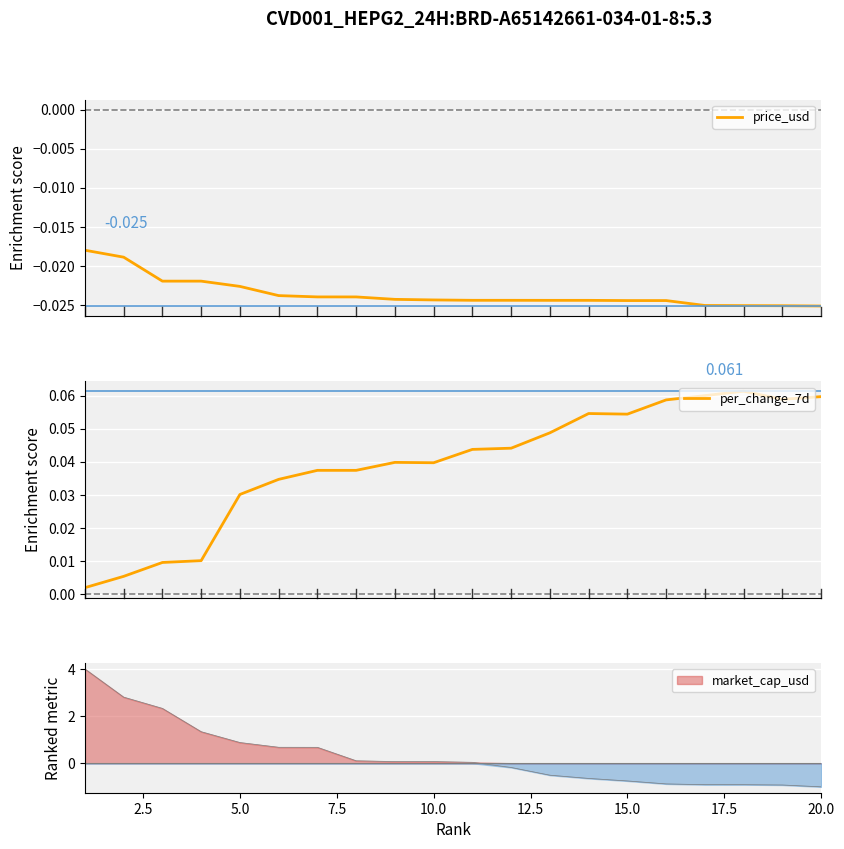

Is this an area chart (filled region under the line)?

No